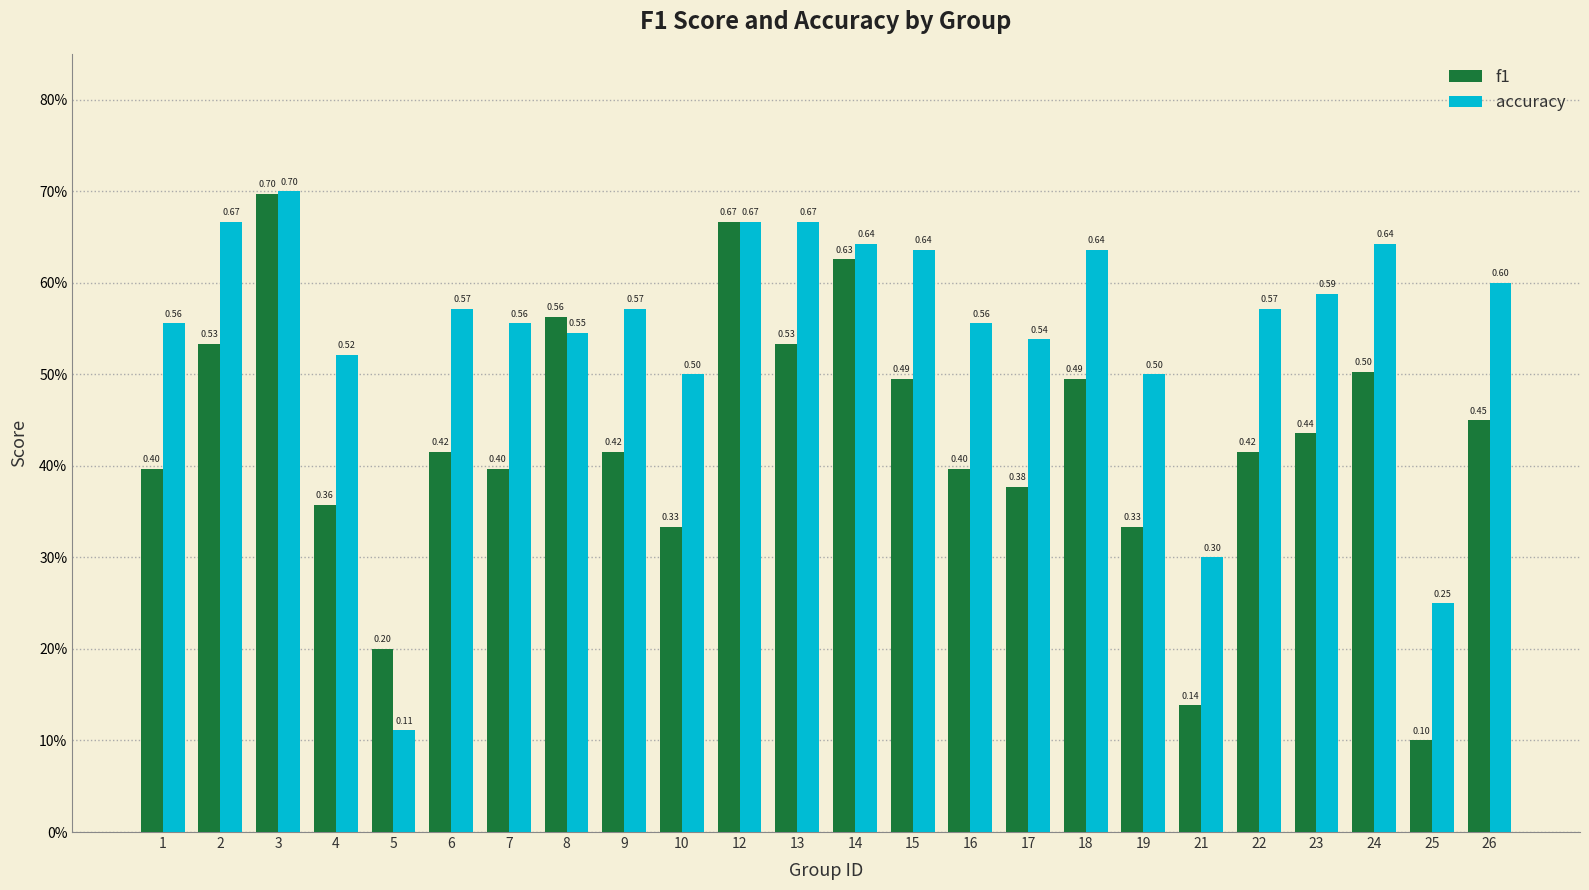

Which series has the largest total across all categories?

accuracy